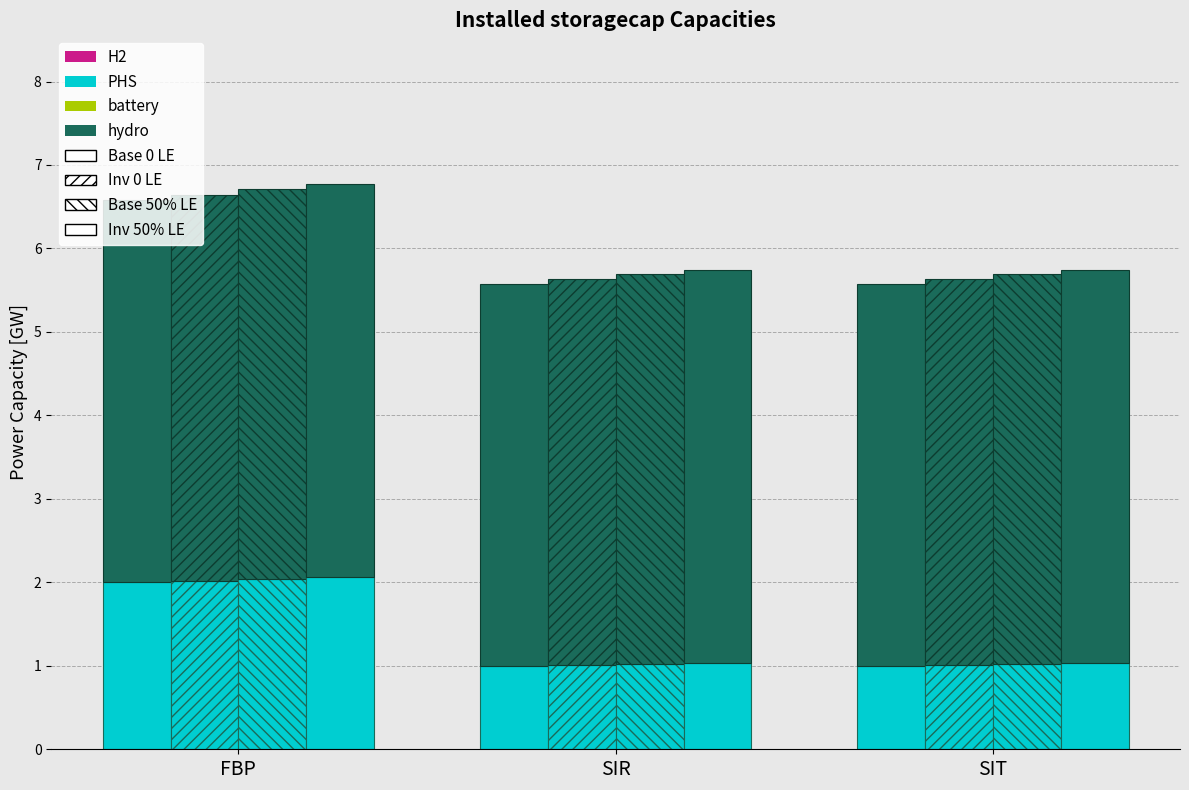

At which category does the chart reach its minimum across all series?

SIR